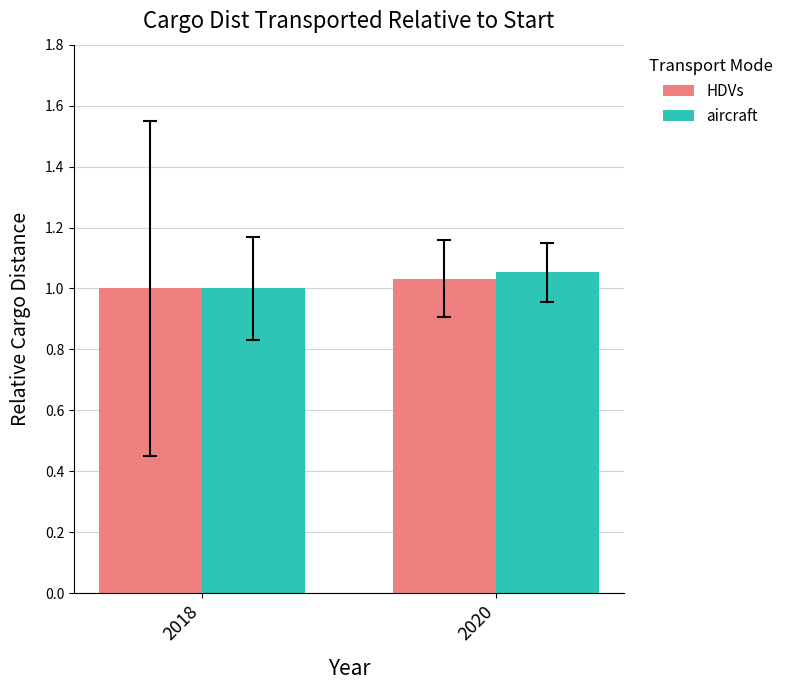

What is the sum of all aircraft values?

2.1